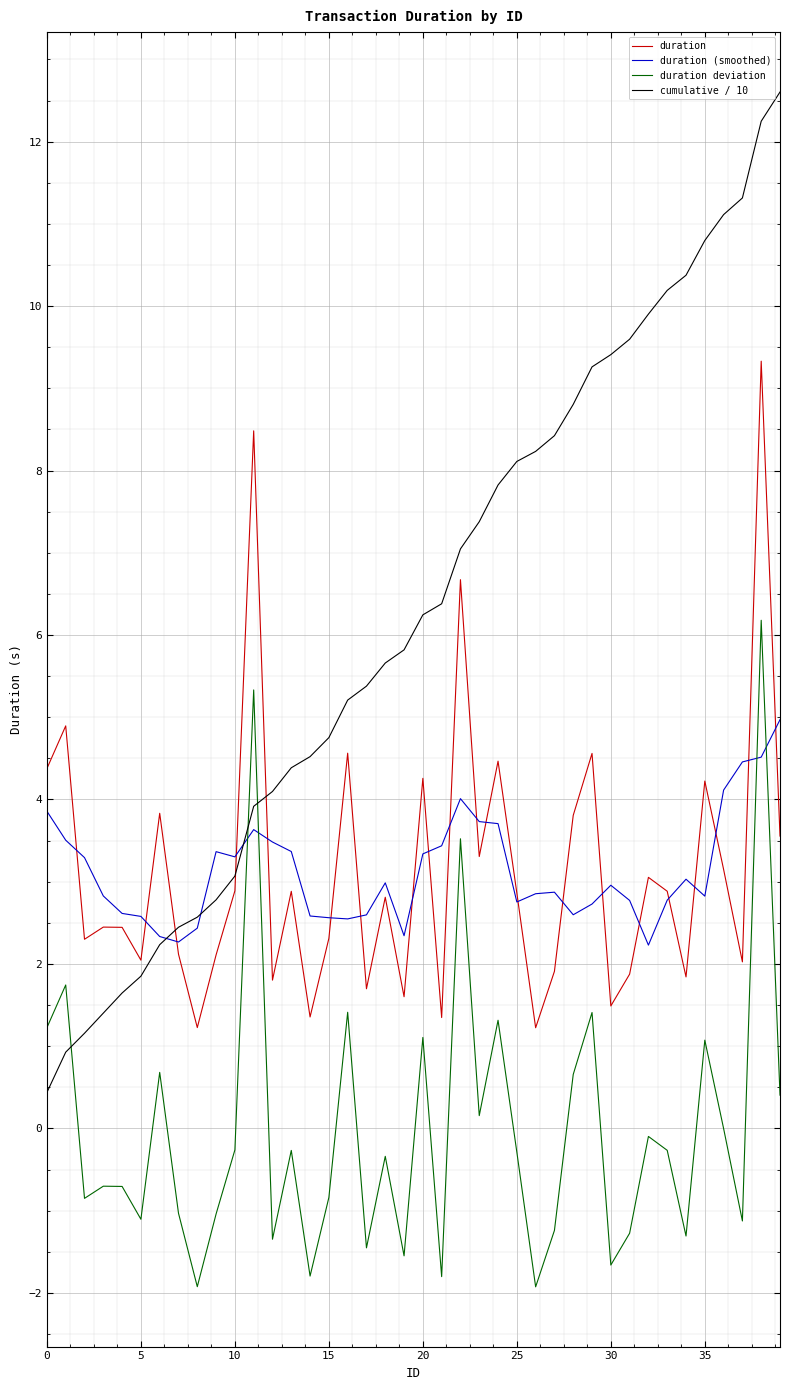

Which series has the largest total across all categories?

cumulative / 10